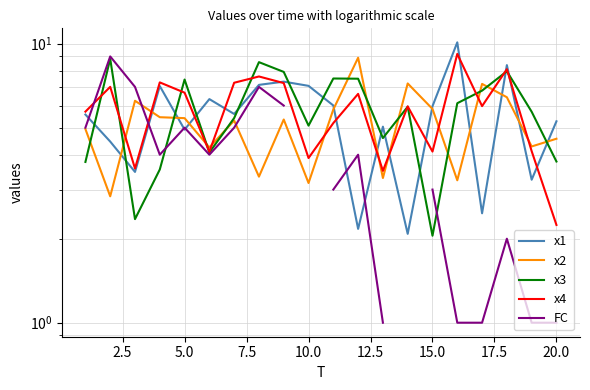

Is it true that FC equals 2.2 at 11?

False